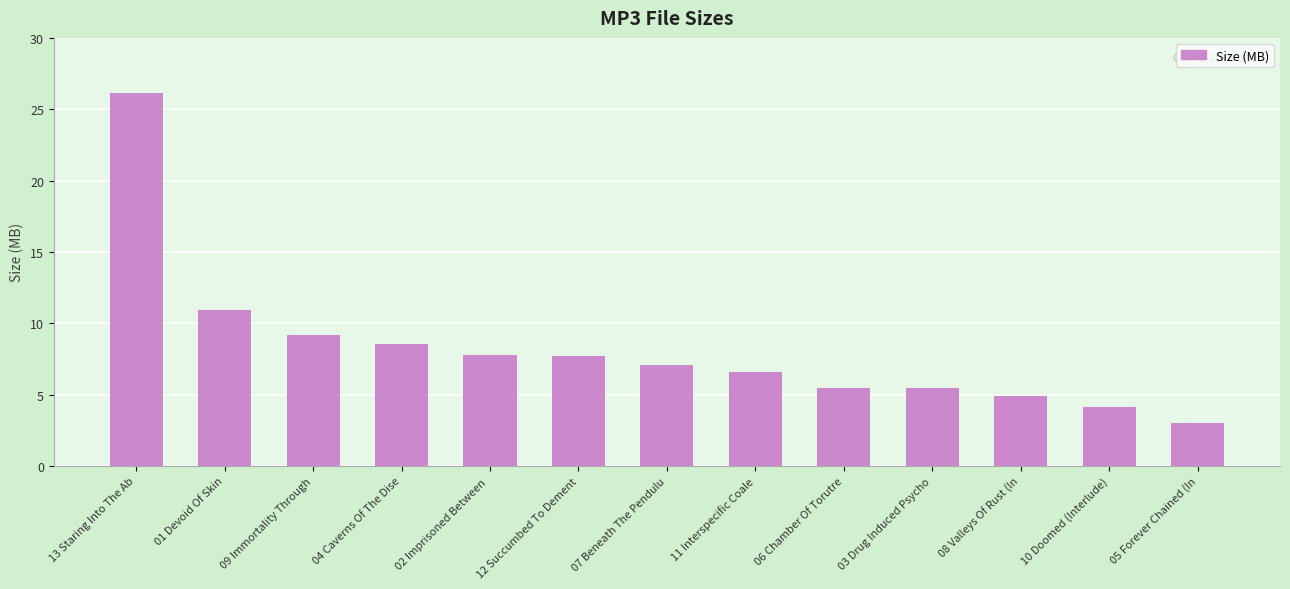

Where is the data nearest to the value 14?

01 Devoid Of Skin